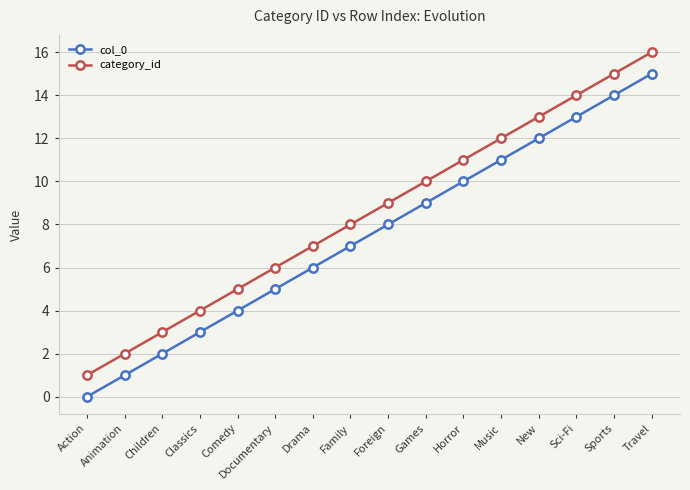

At which category does the chart reach its peak across all series?

Travel